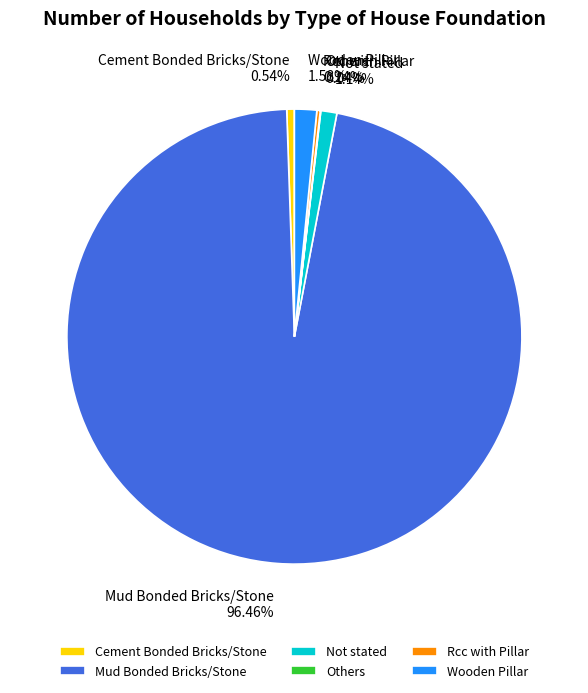

Which has a higher value, Cement Bonded Bricks/Stone or Not stated?

Not stated